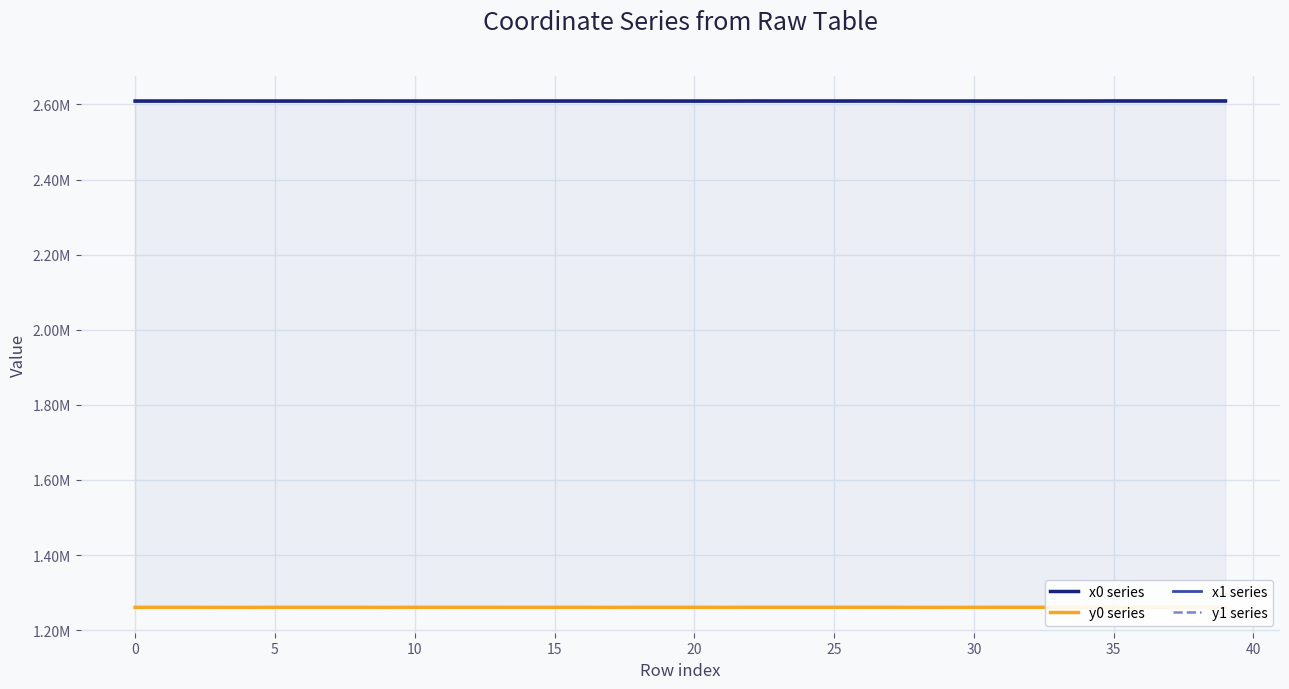

Reading left to right, extract all data points from this chart.

x0 series: 2608973.7	2608927.5	2608989.0	2608967.0	2608967.0	2608932.9	2608927.5	2608927.5	2608989.0	2608959.7	2608932.9	2608898.9	2608918.4	2608919.1	2609034.6	2609034.6	2609036.8	2608917.4	2608935.8	2608918.4	2608918.4	2608895.9	2609078.8	2609038.0	2609038.0	2609020.1	2609066.5	2609078.8	2608871.8	2608871.8	2608895.9	2608926.1	2608926.1	2608932.1	2608946.3	2609133.3	2609133.3	2609131.3	2609148.3	2609129.4
y0 series: 1260904.3	1260919.9	1260927.5	1260734.0	1260734.0	1260930.1	1260919.9	1260919.9	1260927.5	1260740.7	1260930.1	1260922.2	1260931.6	1260895.7	1260887.6	1260887.6	1260923.2	1260764.2	1260940.0	1260931.6	1260931.6	1260838.3	1260954.4	1261019.5	1261019.5	1261020.1	1261085.0	1260954.4	1260780.9	1260780.9	1260838.3	1260952.6	1260952.6	1260974.4	1260987.0	1261032.2	1261032.2	1261023.7	1261097.3	1261015.1
x1 series: 2608966.9	2608935.0	2608981.7	2608971.3	2608959.7	2608927.5	2608922.6	2608919.1	2608995.7	2608956.2	2608935.8	2608909.5	2608913.9	2608915.4	2609034.3	2609036.3	2609041.2	2608933.5	2608940.0	2608920.3	2608897.8	2608907.2	2609062.7	2609029.1	2609045.2	2609019.4	2609060.1	2609074.8	2608917.4	2608885.5	2608885.5	2608928.8	2608924.9	2608928.8	2608941.7	2609132.9	2609140.2	2609132.9	2609140.2	2609131.3
y1 series: 1260894.8	1260917.6	1260901.3	1260750.8	1260740.7	1260919.9	1260921.7	1260895.7	1260933.9	1260744.0	1260940.0	1260918.4	1260924.7	1260885.0	1260893.6	1260879.1	1260924.3	1260758.4	1260954.9	1260932.0	1260938.5	1260865.4	1260939.8	1261019.9	1261041.7	1261020.1	1261073.8	1260969.2	1260764.2	1260813.6	1260813.6	1260962.5	1260952.9	1260962.5	1260963.7	1261030.3	1261062.2	1261030.3	1261062.2	1261023.7